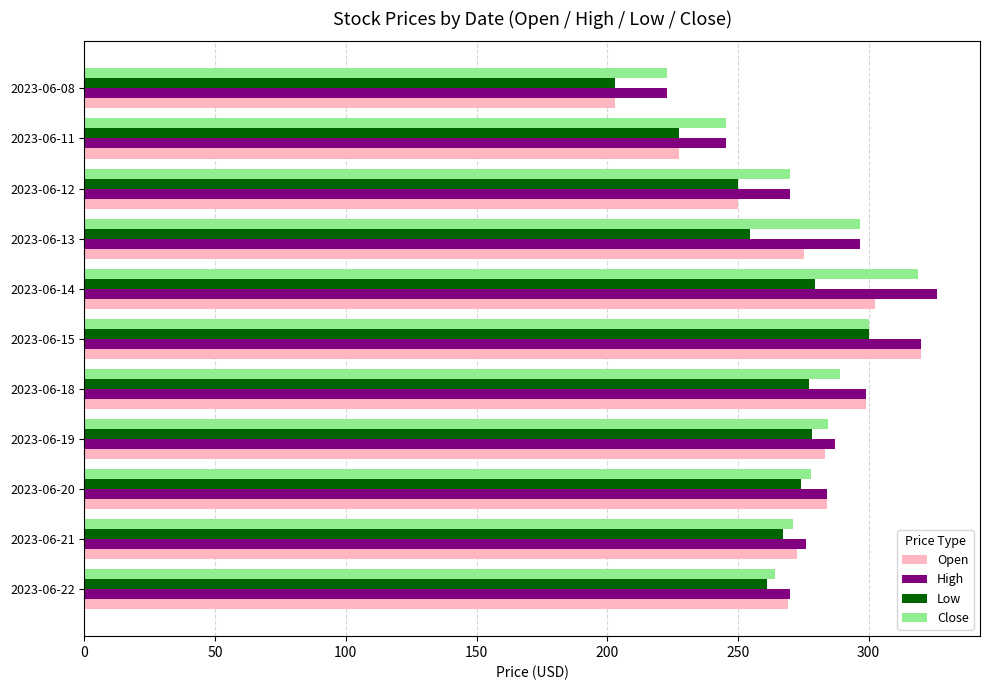

How many data points does each series have?

11